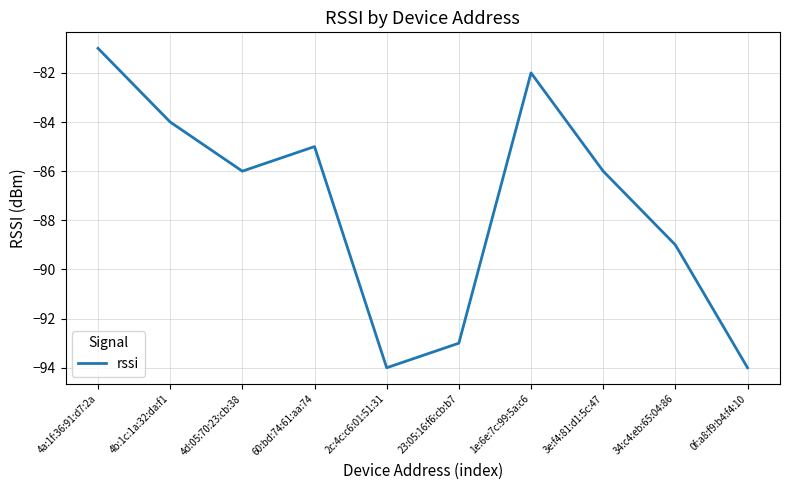

What position from the left is 0f:a8:f9:b4:f4:10?

10